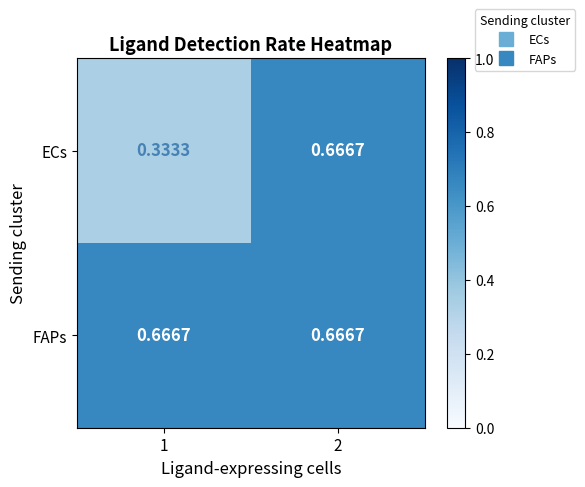

Which series has the largest range (max minus min)?

ECs